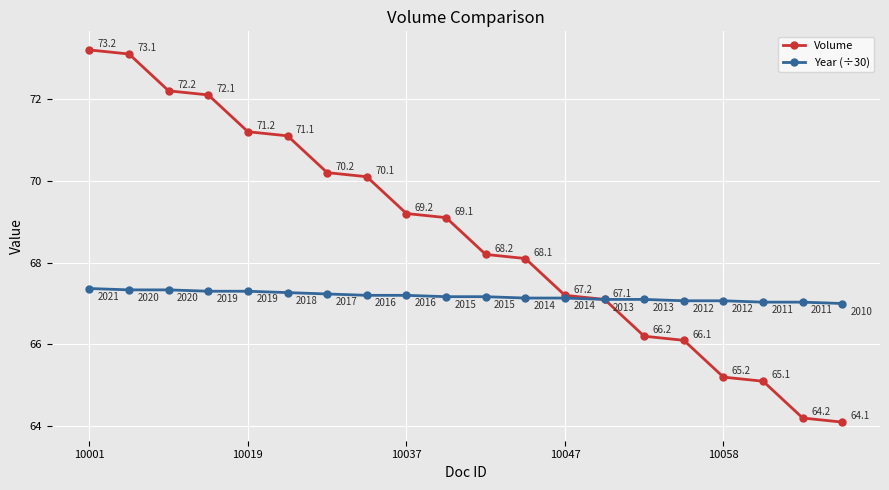

What is the minimum value for Volume?

64.1